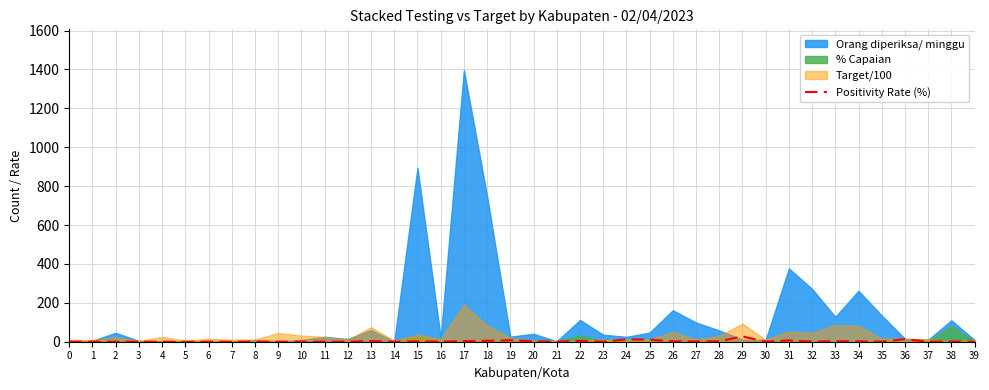

Does the chart have visible grid lines?

Yes